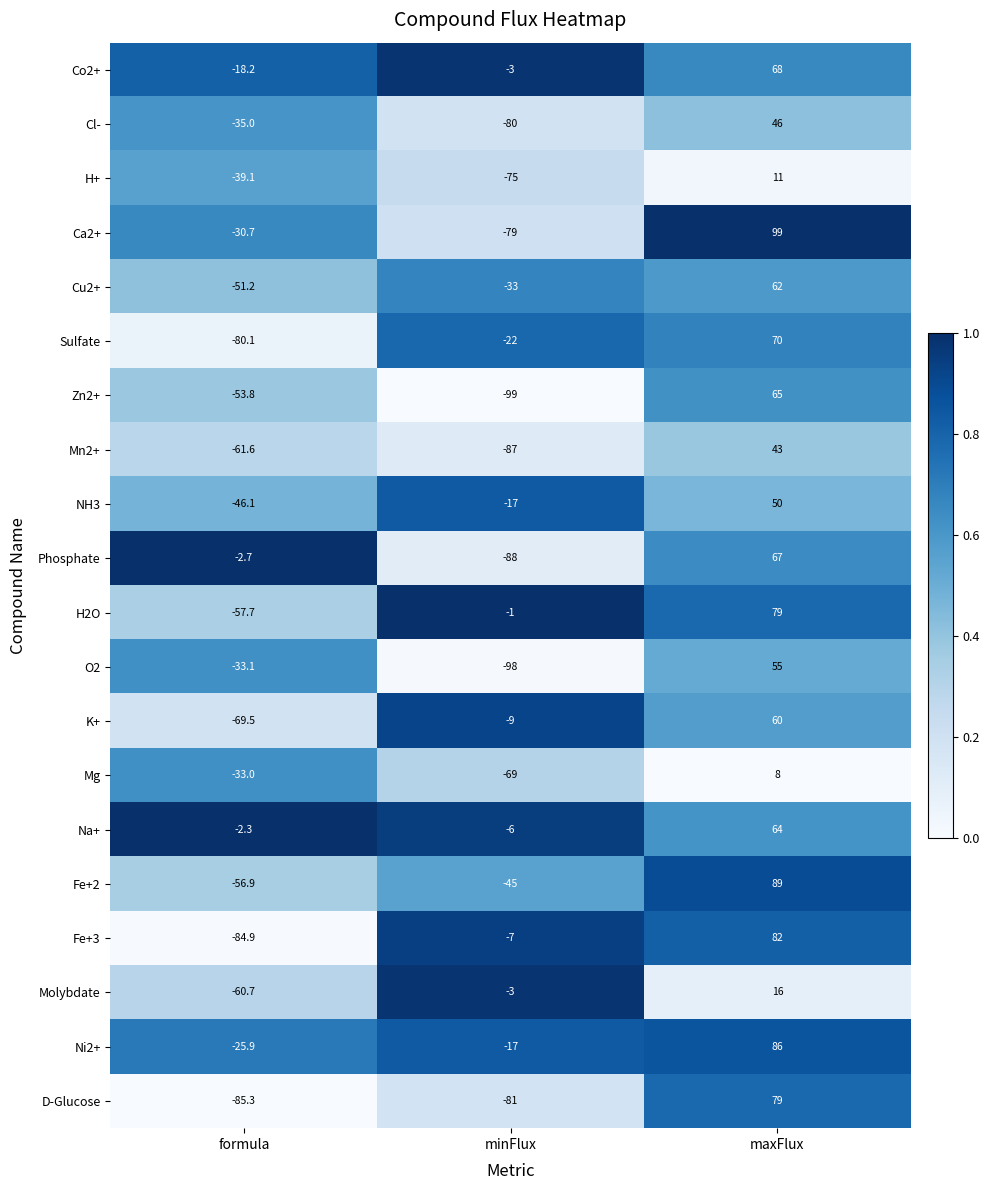

Which series has the widest spread of values?

Ca2+